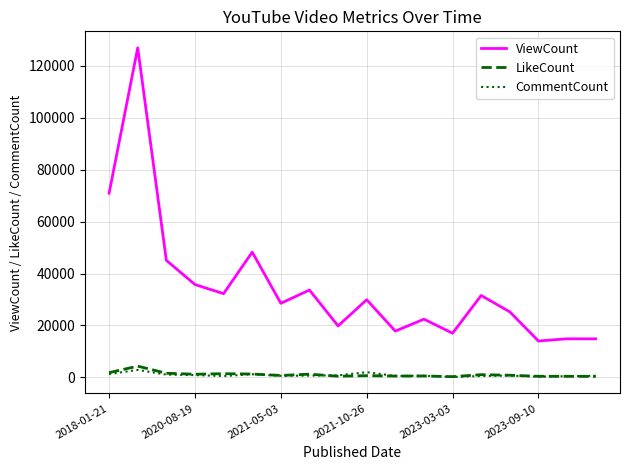

What is the greatest value displayed?

127005